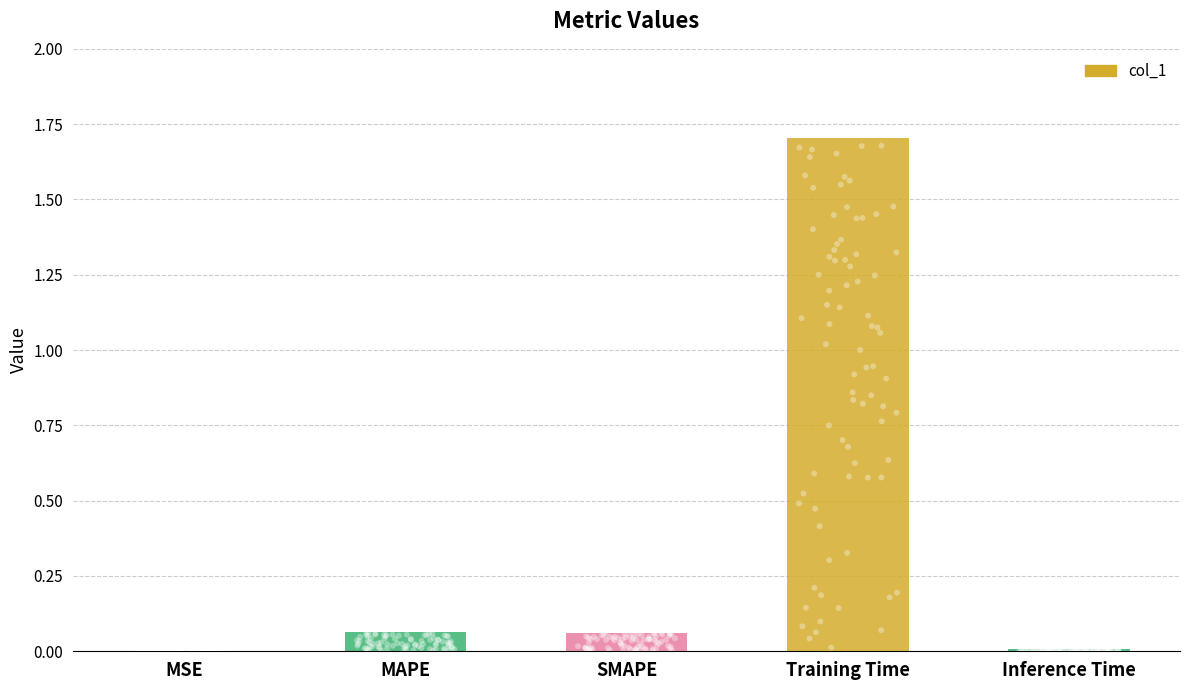

What is the change in value from MSE to MAPE?

+0.1